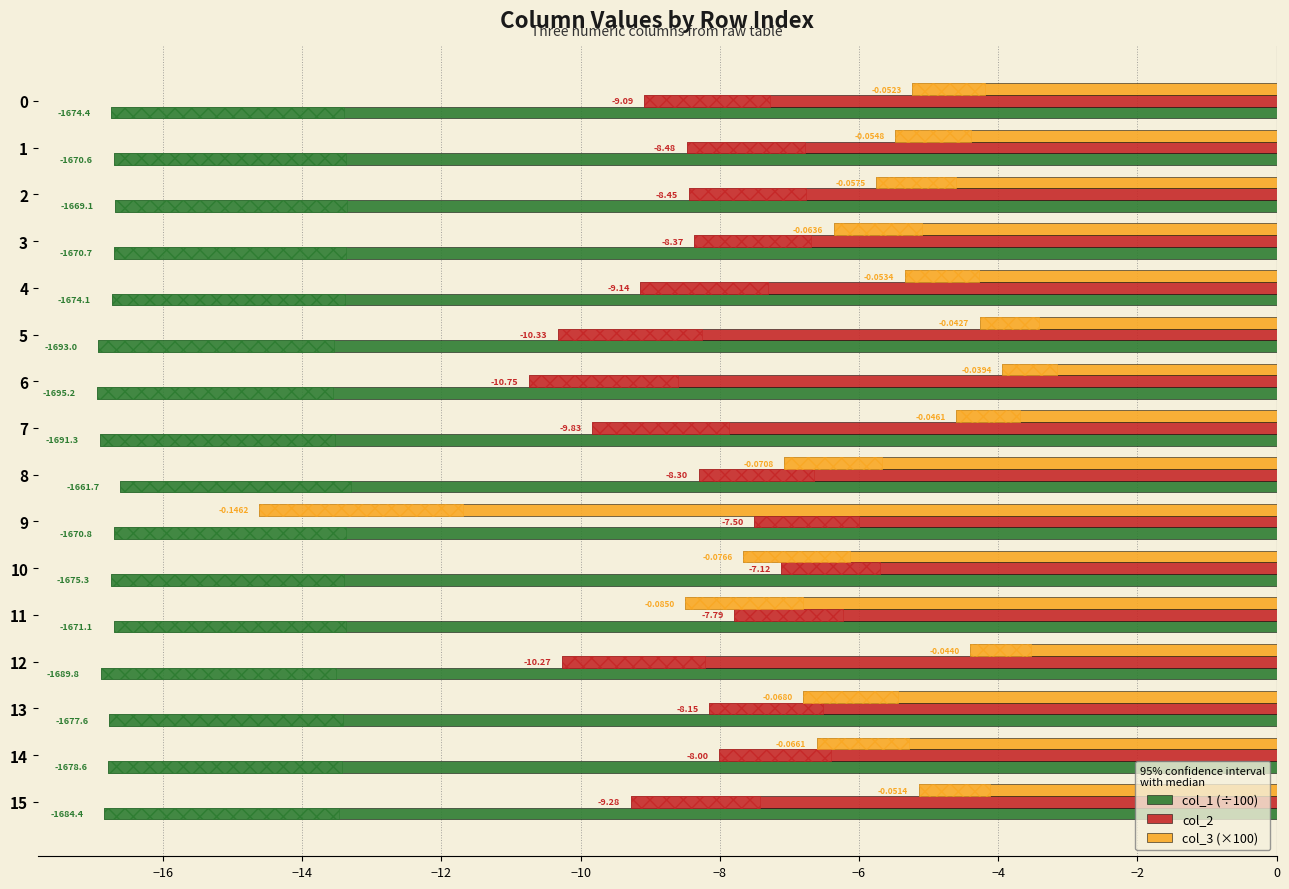

How many data points does each series have?

16